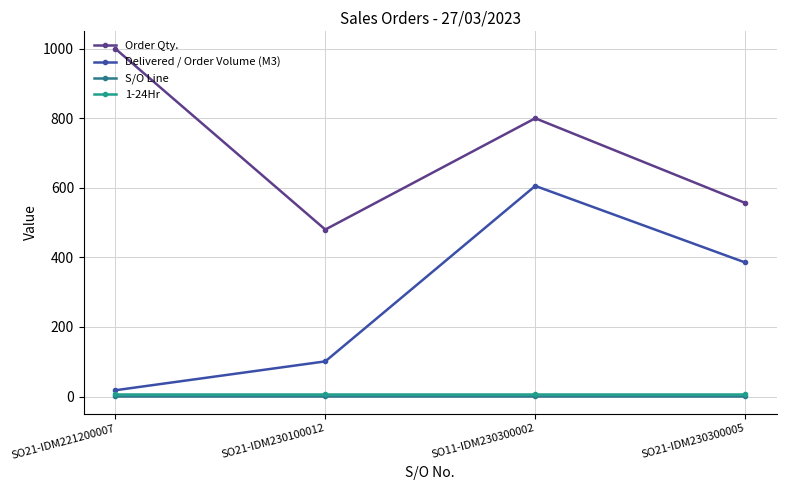

Reading left to right, what are all the values shown in this chart?

Order Qty.: SO21-IDM221200007=1000.0	SO21-IDM230100012=480.0	SO11-IDM230300002=800.0	SO21-IDM230300005=556.5
Delivered / Order Volume (M3): SO21-IDM221200007=18.0	SO21-IDM230100012=101.0	SO11-IDM230300002=605.5	SO21-IDM230300005=385.4
S/O Line: SO21-IDM221200007=1.0	SO21-IDM230100012=1.0	SO11-IDM230300002=1.0	SO21-IDM230300005=1.0
1-24Hr: SO21-IDM221200007=7.0	SO21-IDM230100012=7.0	SO11-IDM230300002=7.0	SO21-IDM230300005=7.0